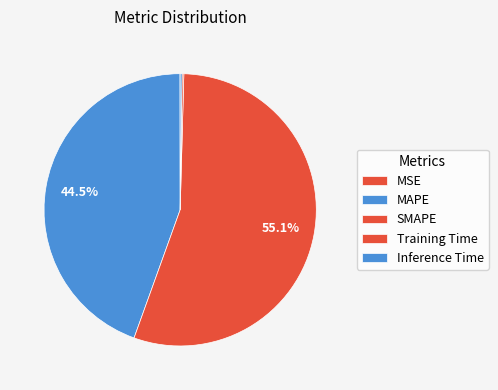

Which category has the smallest portion of the pie?

MSE